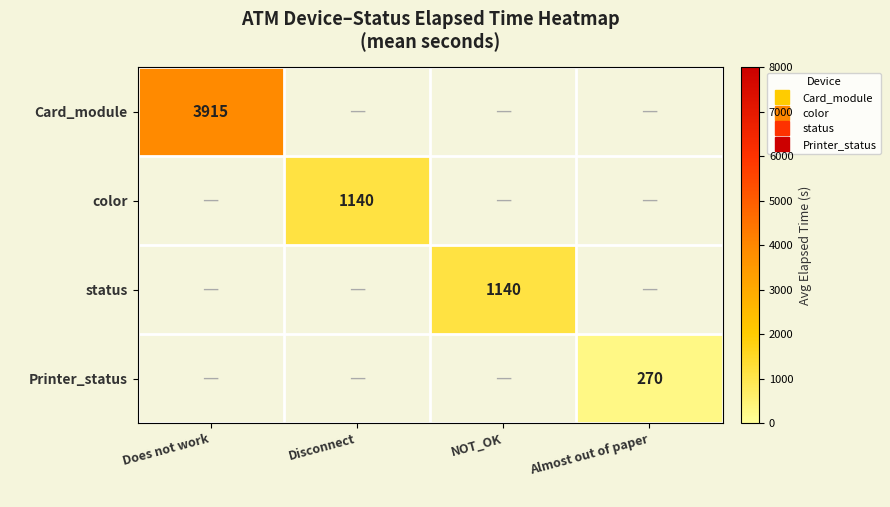

True or false: status has a value of 308.0 at NOT_OK.

False